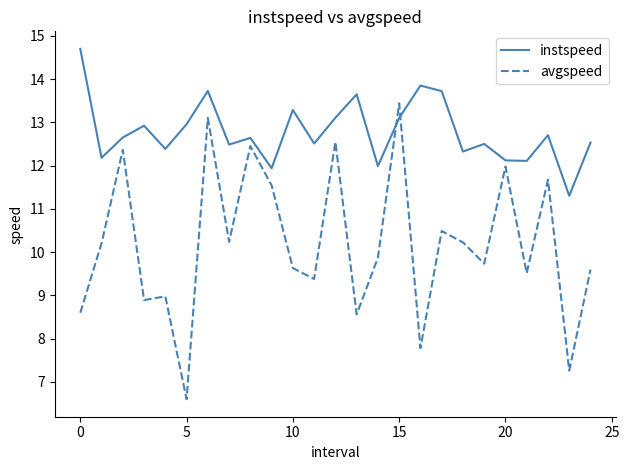

Which series has the widest spread of values?

avgspeed